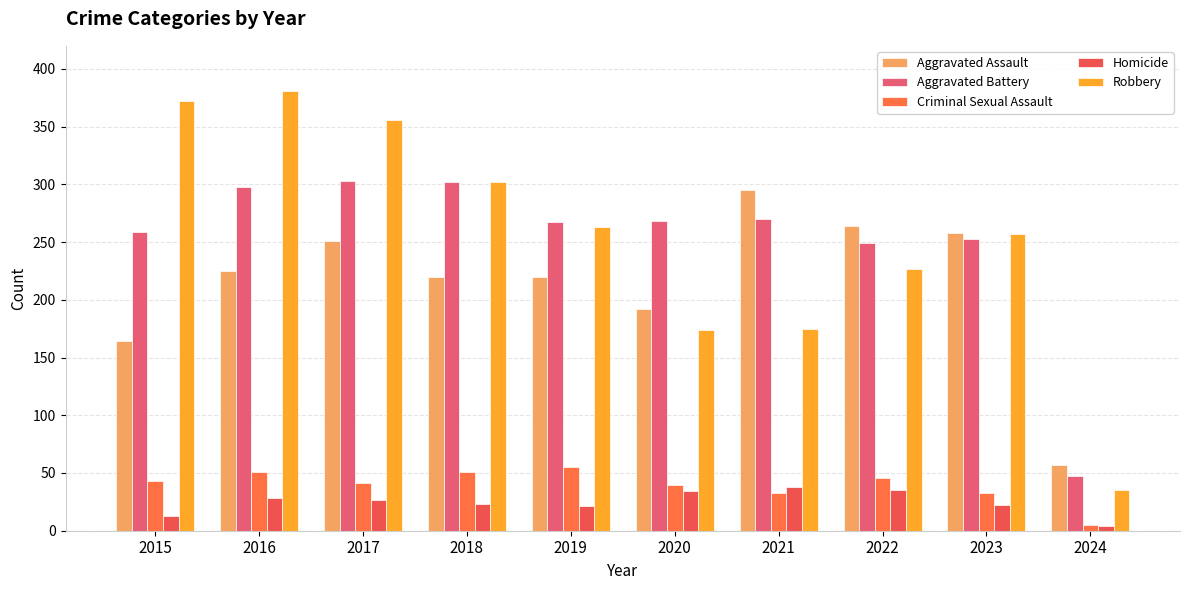

Rank the categories by Robbery value from lowest to highest.

2024, 2020, 2021, 2022, 2023, 2019, 2018, 2017, 2015, 2016